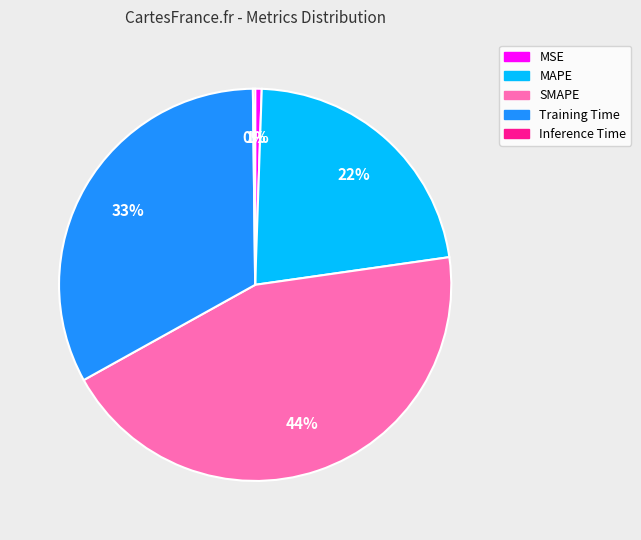

Which category has the biggest portion of the pie?

SMAPE